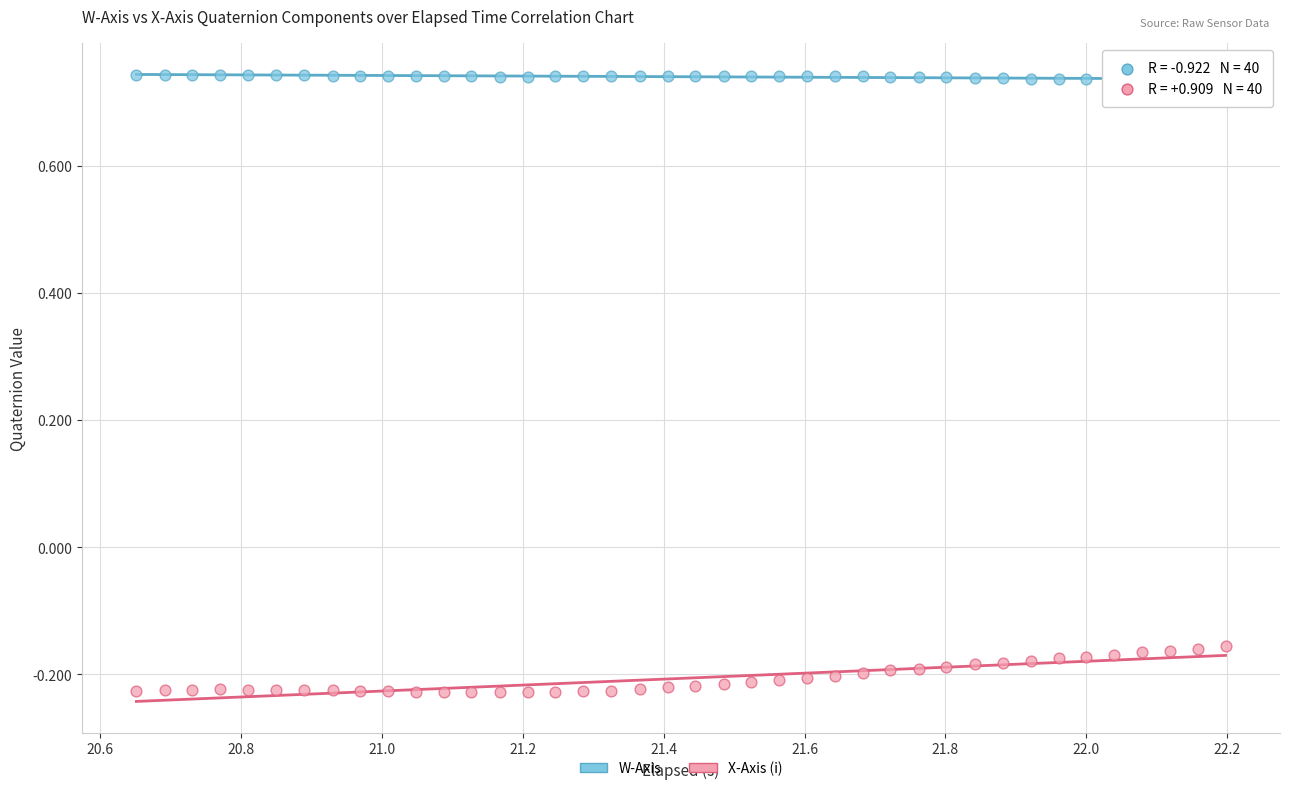

Which series reaches the minimum Y coordinate?

X-Axis (i)